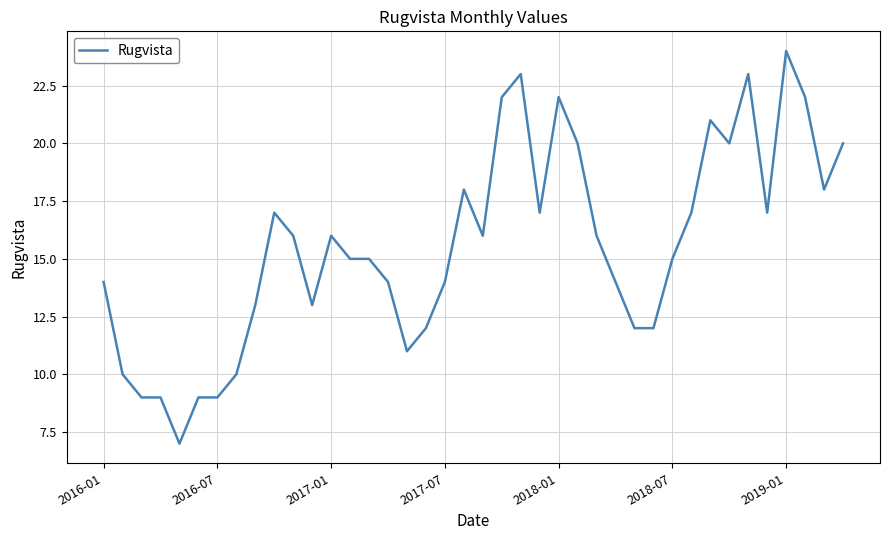

How many lines are shown in the chart?

1